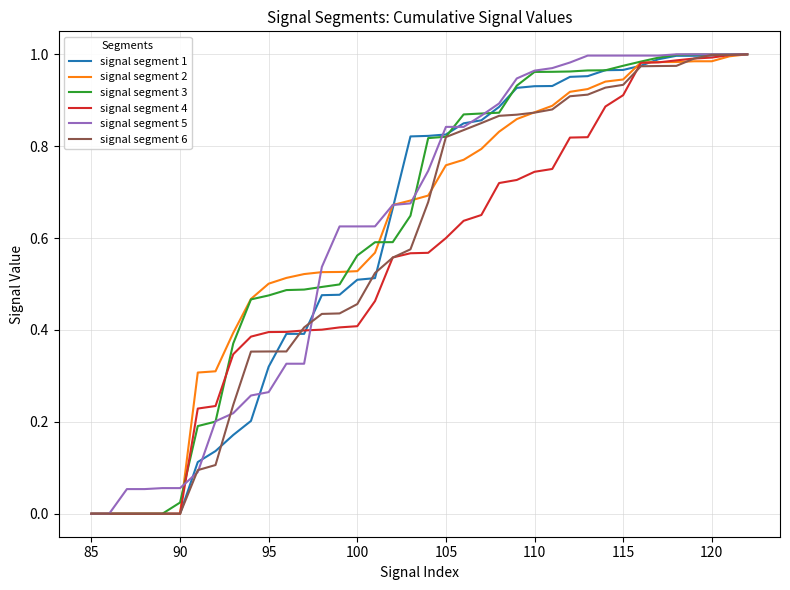

What is the sum of all signal segment 5 values?

23.7